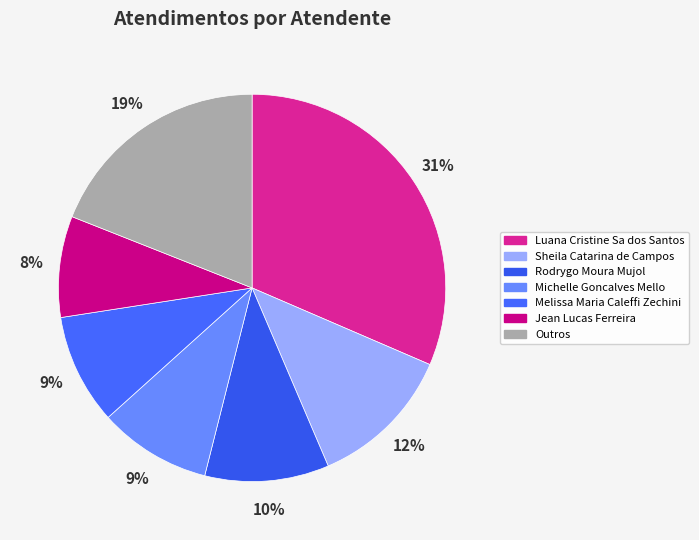

Is there any slice that represents more than half of the pie?

No